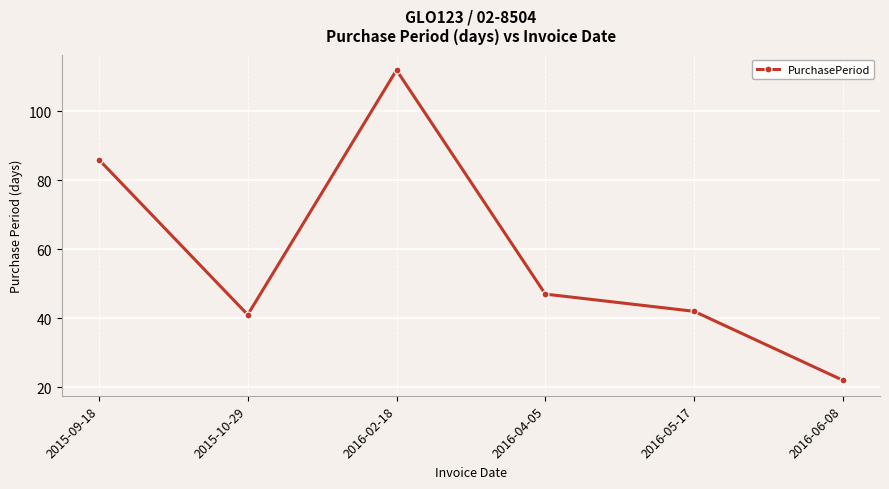

What is the maximum value shown in the chart?

112